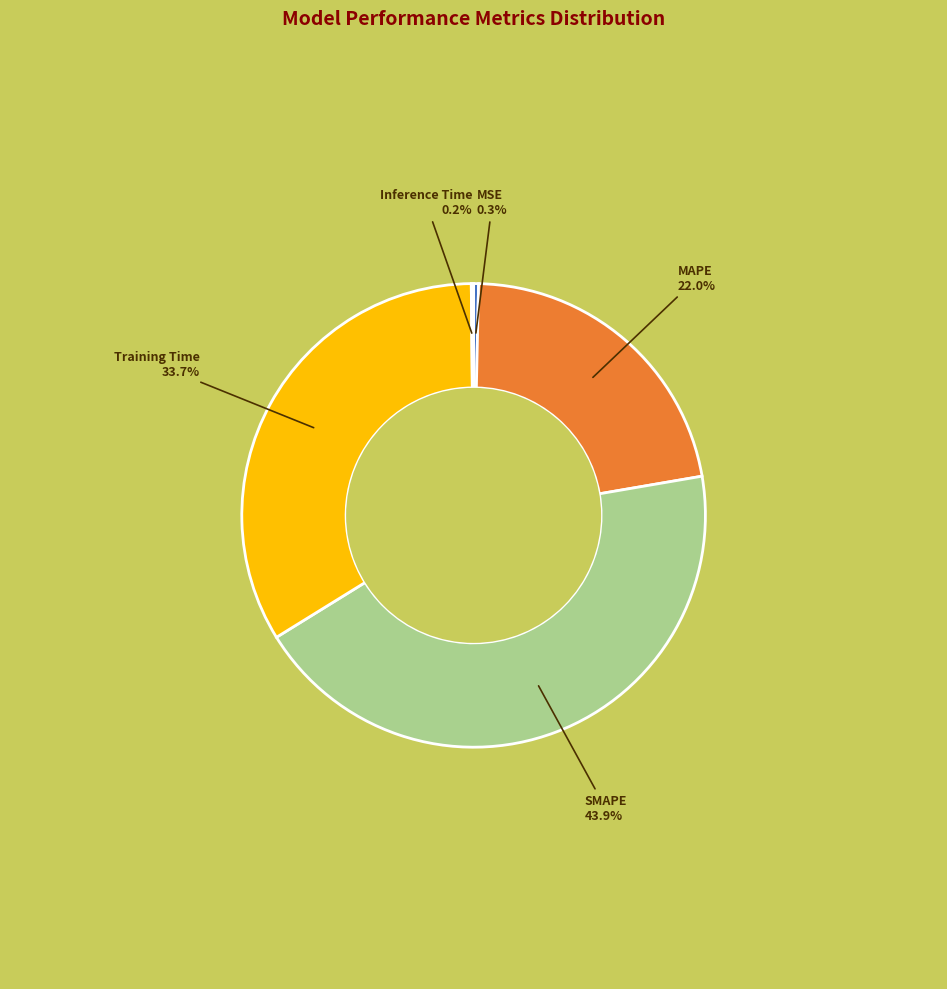

Is SMAPE the majority of the pie?

No